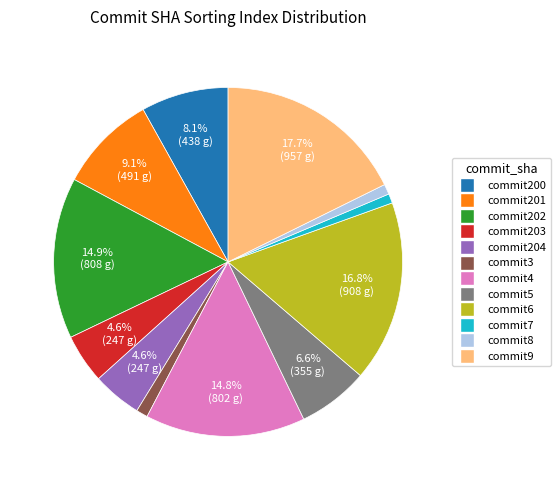

How many slices are in this pie chart?

12